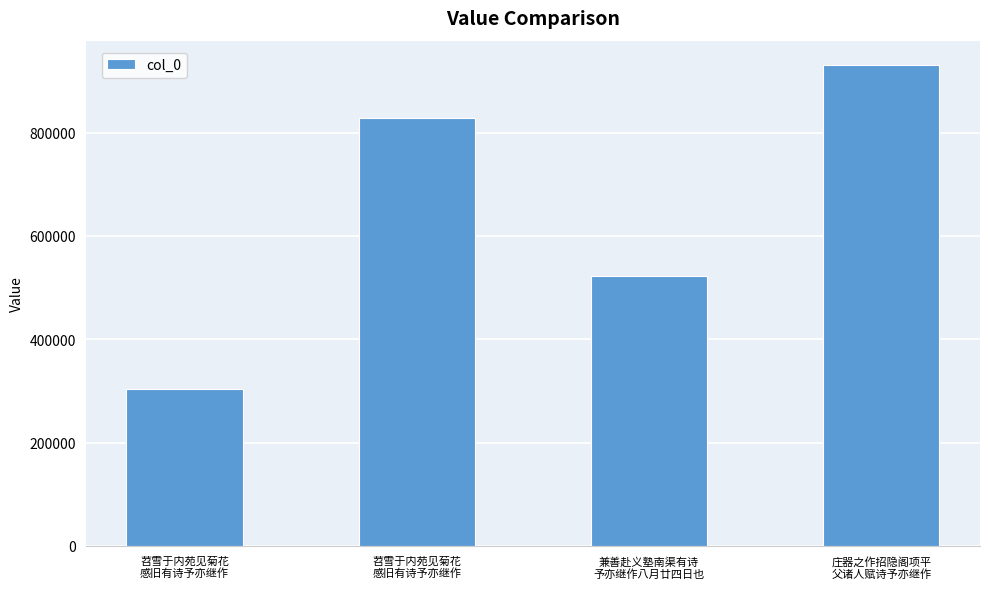

Count the number of data series in this chart.

1